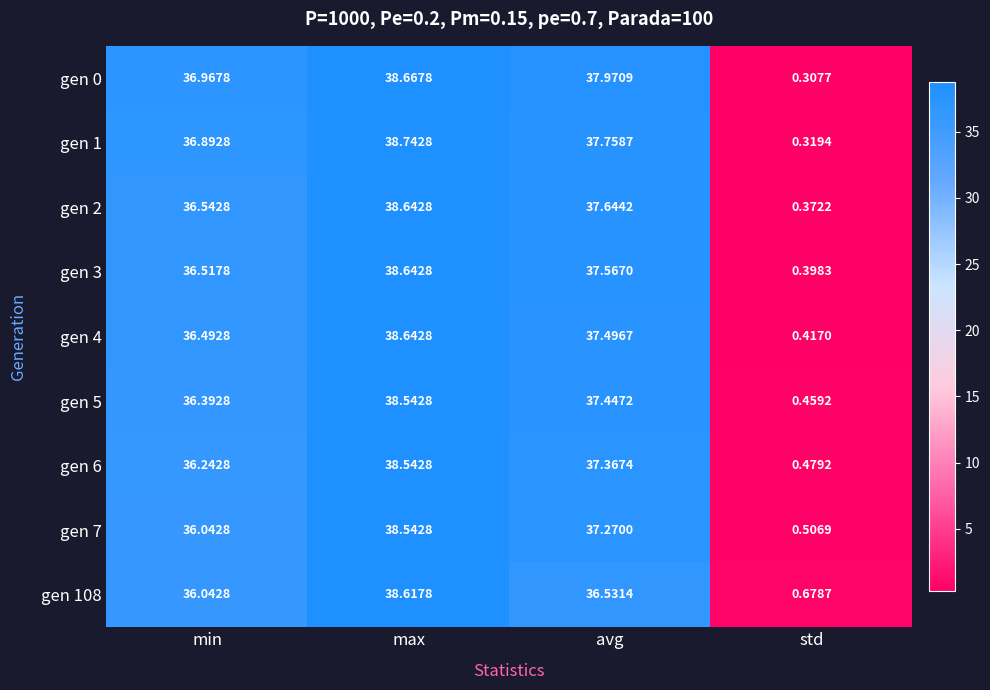

How many data points does each series have?

4